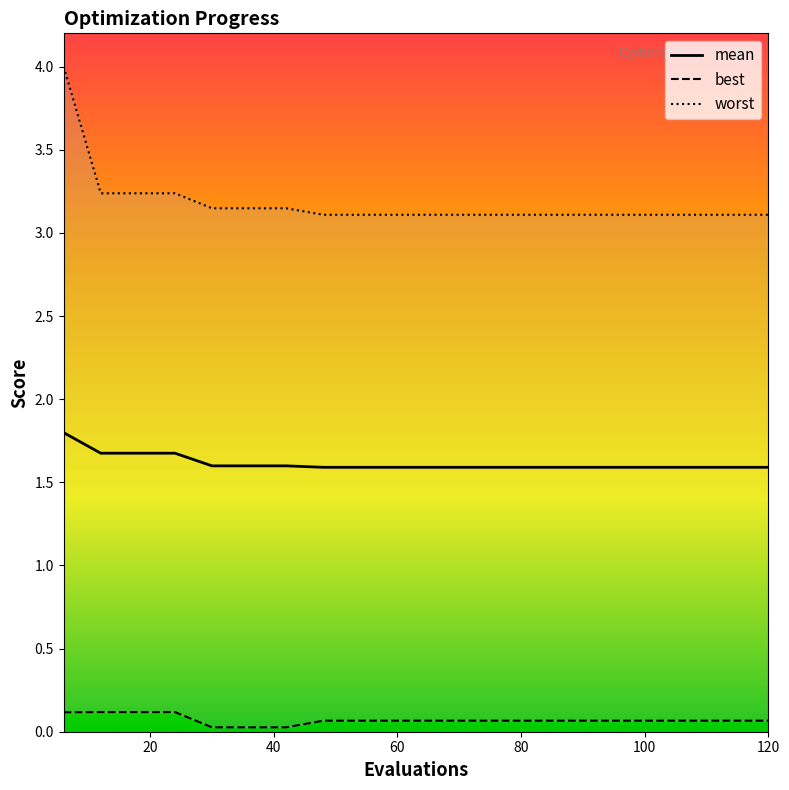

What is the value of the worst point at the 18th from the left?

3.1